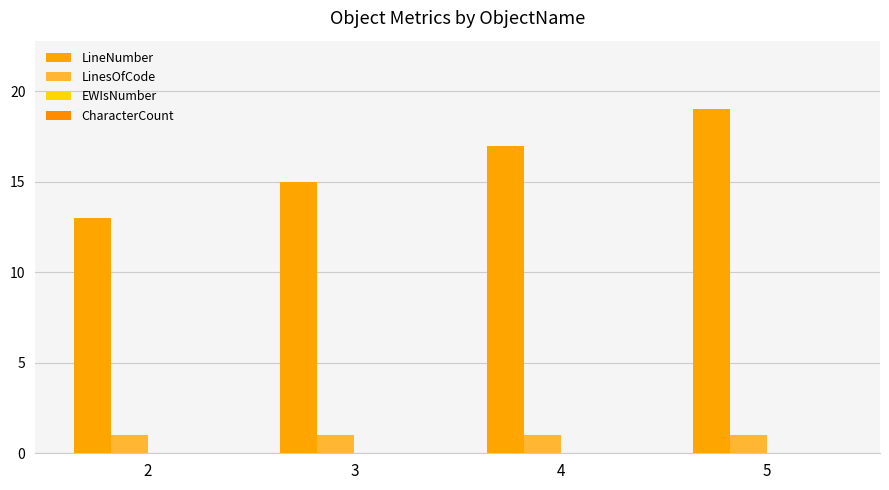

Are the bars grouped side by side (vs. stacked)?

Yes